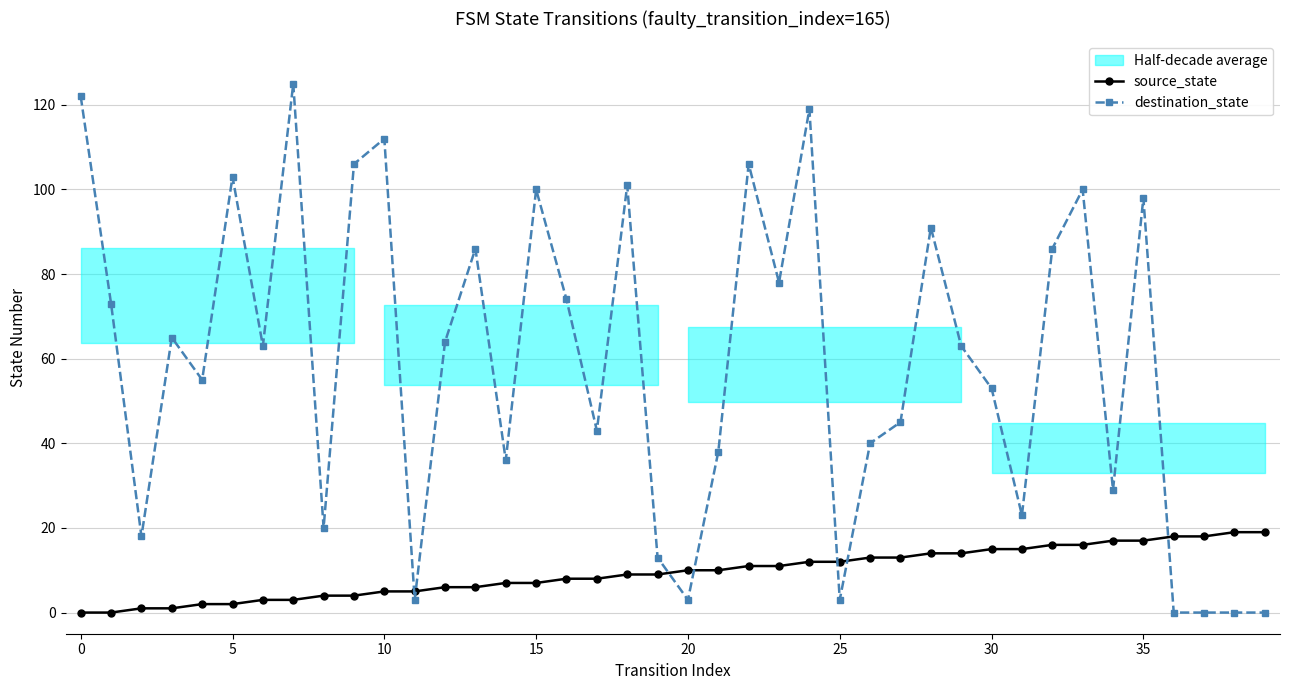

True or false: destination_state has a value of 67 at 33.

False